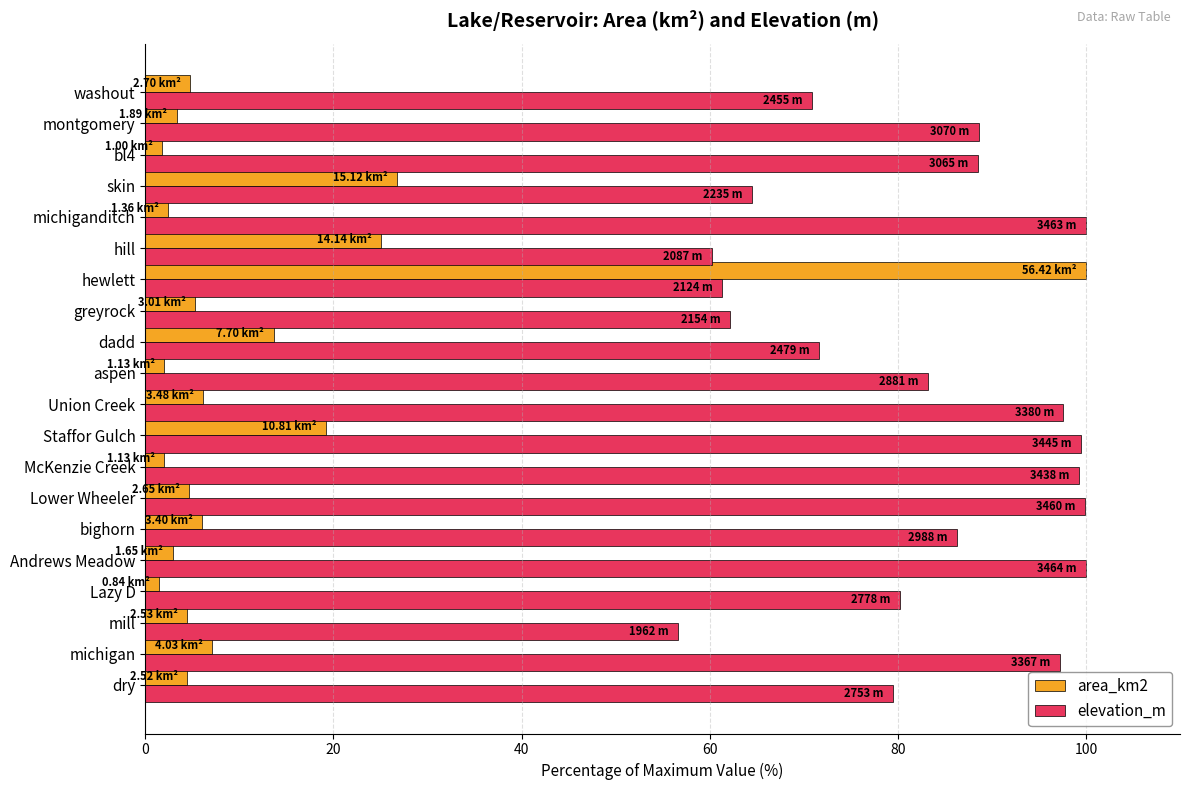

Which series has the largest range (max minus min)?

area_km2